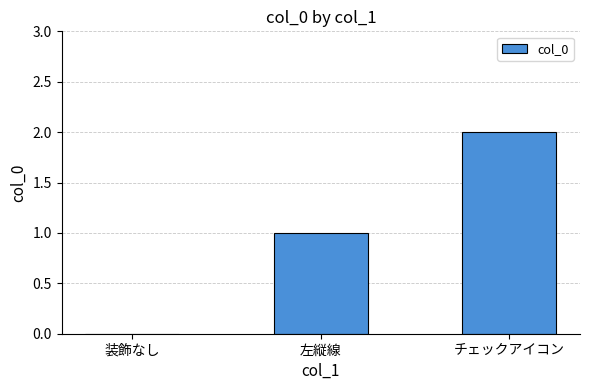

What is the sum of the values at 左縦線 and チェックアイコン?

3